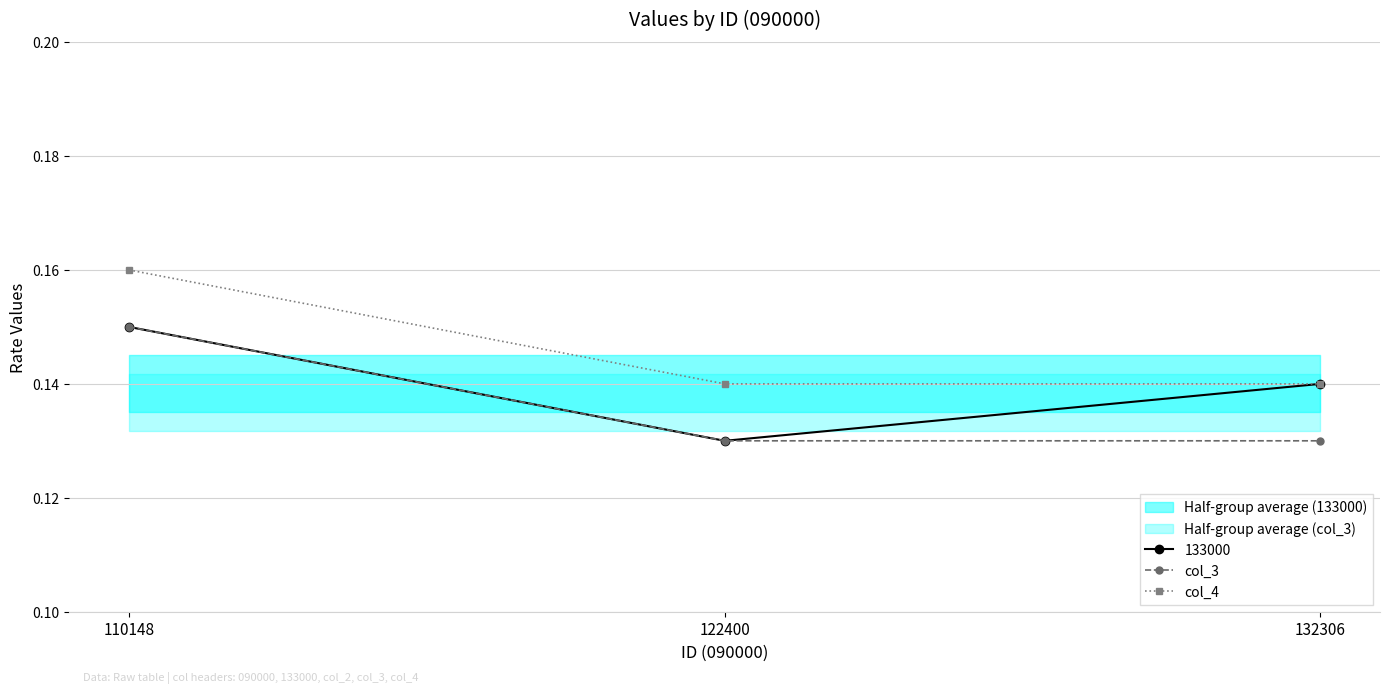

Rank the categories by 133000 value from highest to lowest.

110148, 132306, 122400